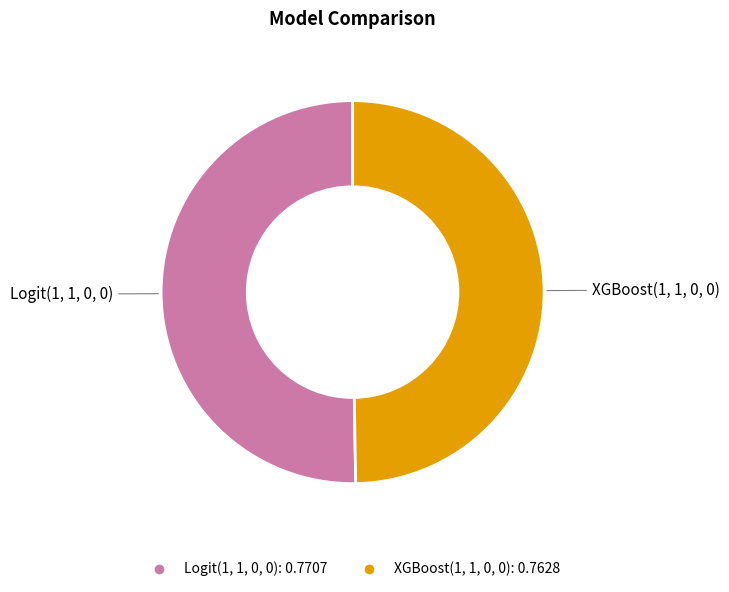

Which slice is the largest?

Logit(1, 1, 0, 0)